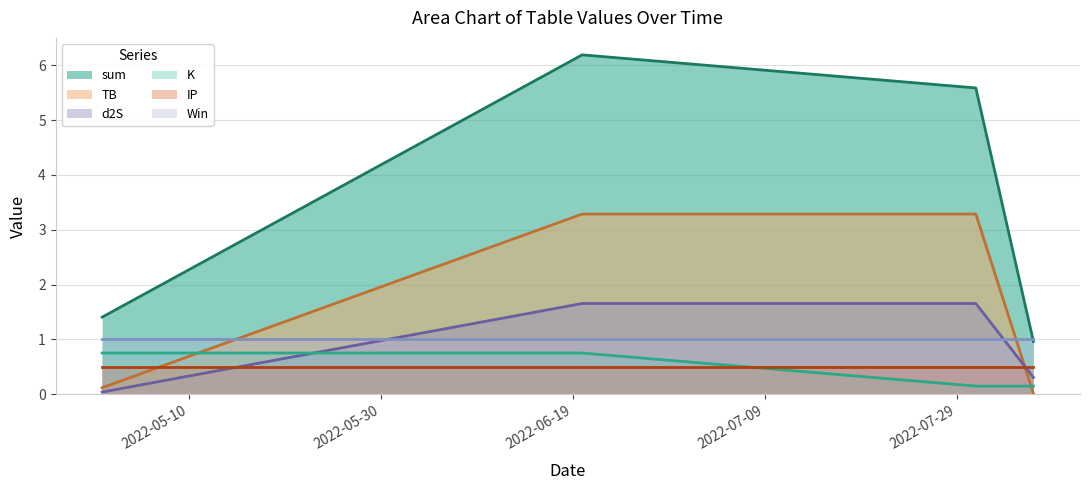

What is the maximum value shown in the chart?

6.2